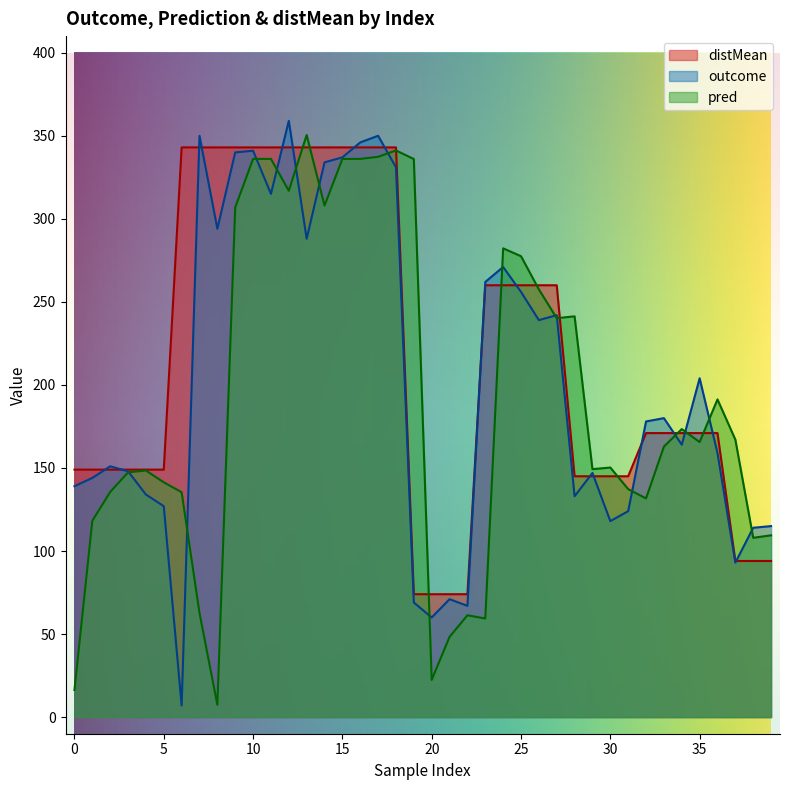

Which series has the largest total across all categories?

distMean